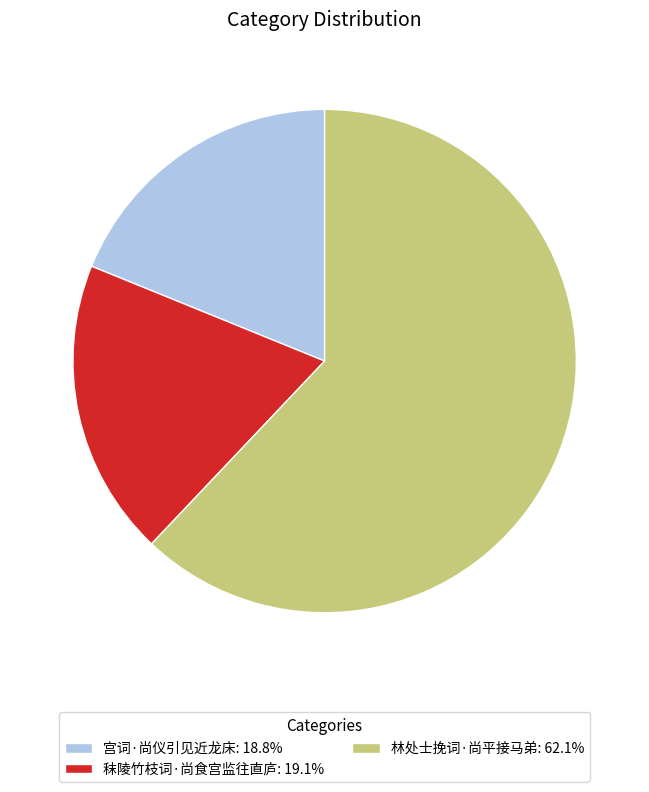

How many segments does this pie chart have?

3